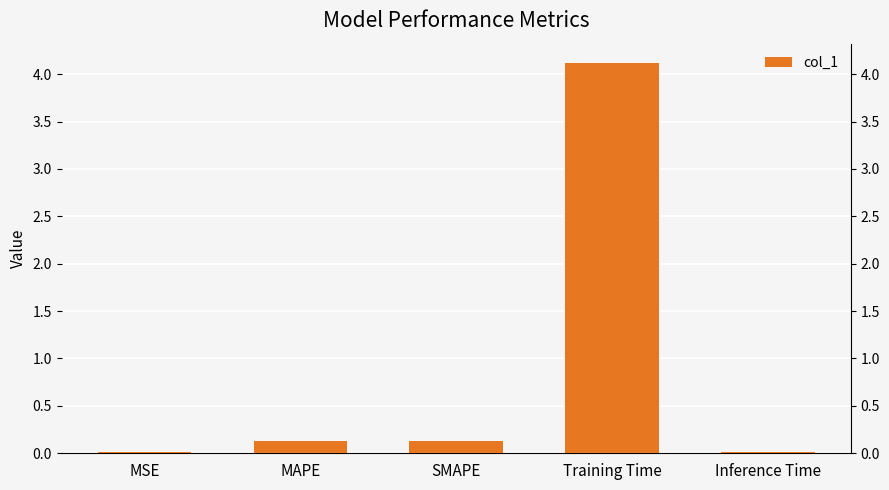

At which label is the value closest to 2?

SMAPE